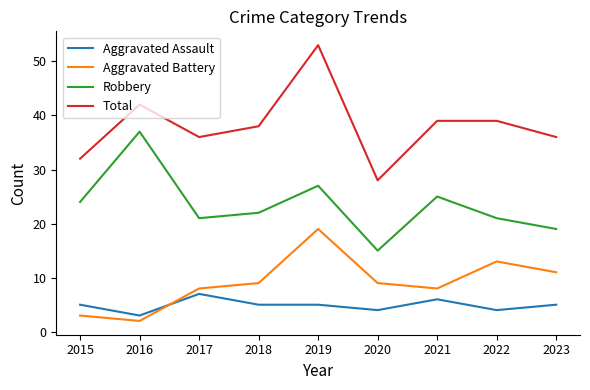

True or false: Robbery and Aggravated Battery cross at least once.

False